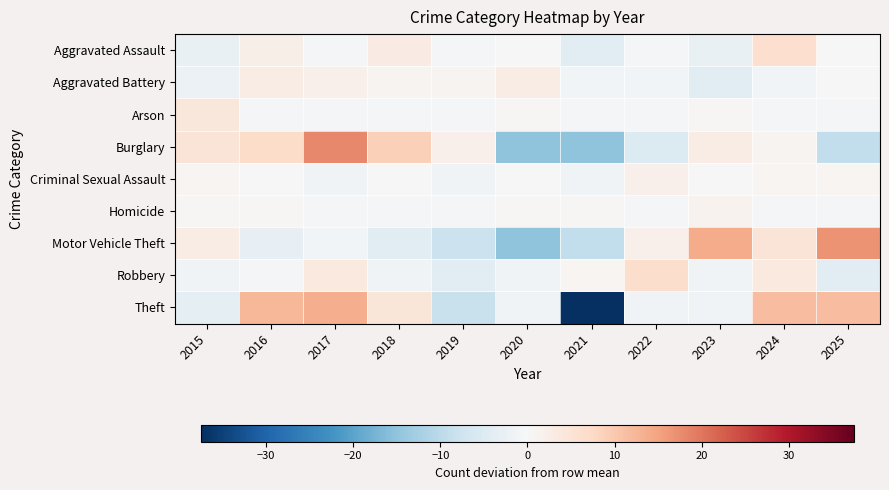

Which label corresponds to the largest value in the chart?

2017